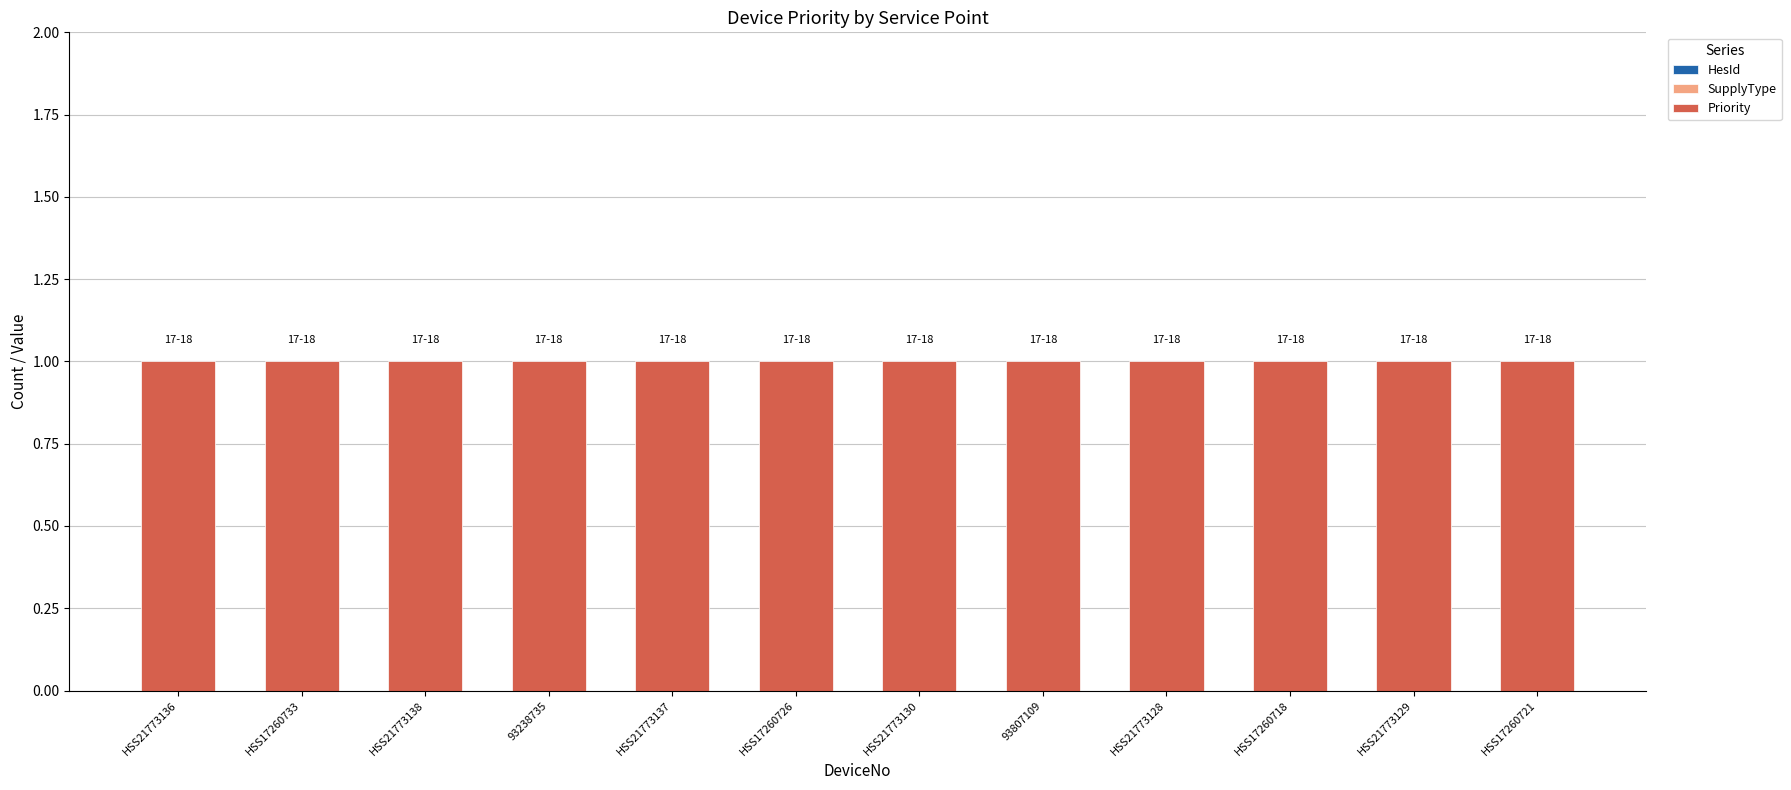

Count the number of data series in this chart.

3